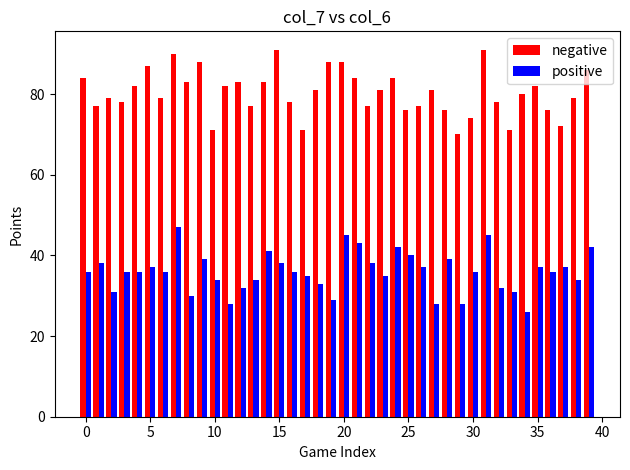

Rank the series by their maximum value, from highest to lowest.

negative, positive